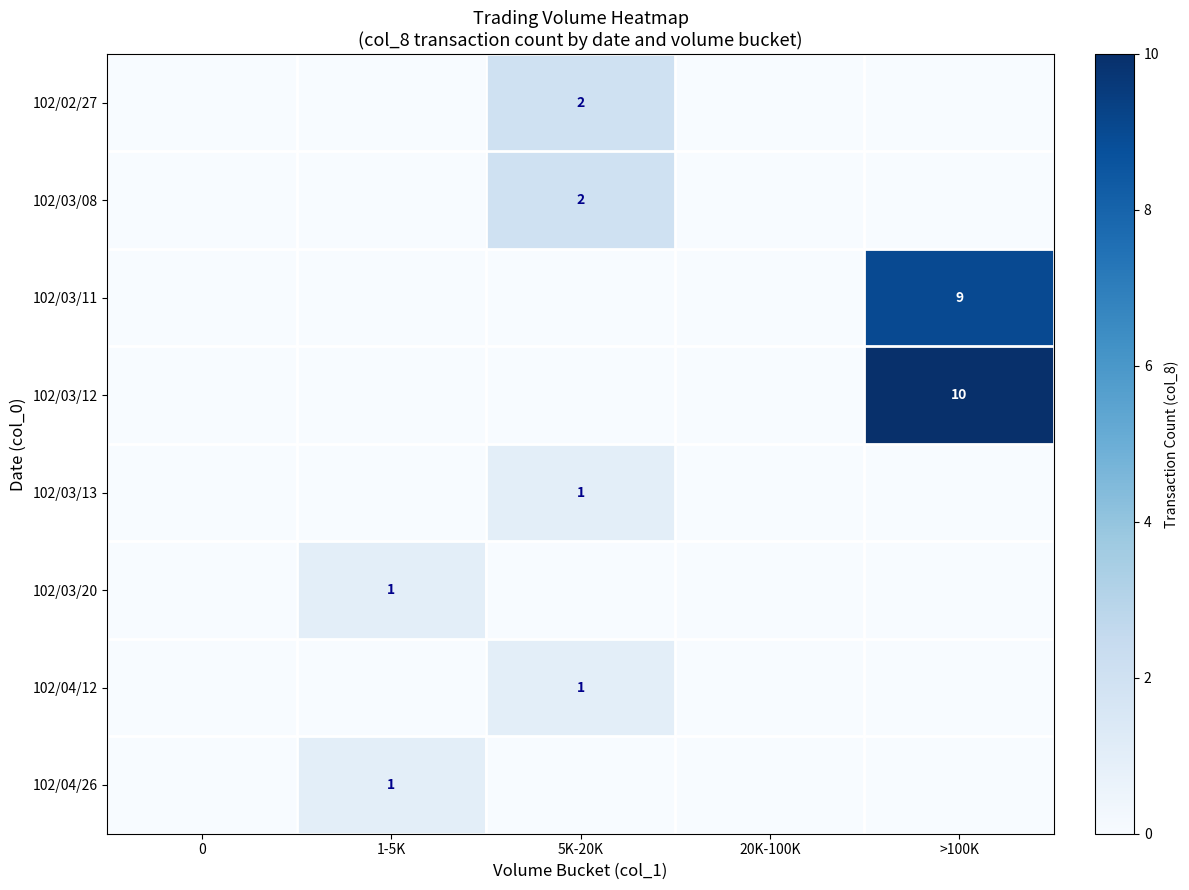

Is it true that 102/03/08 equals 1 at 5K-20K?

False